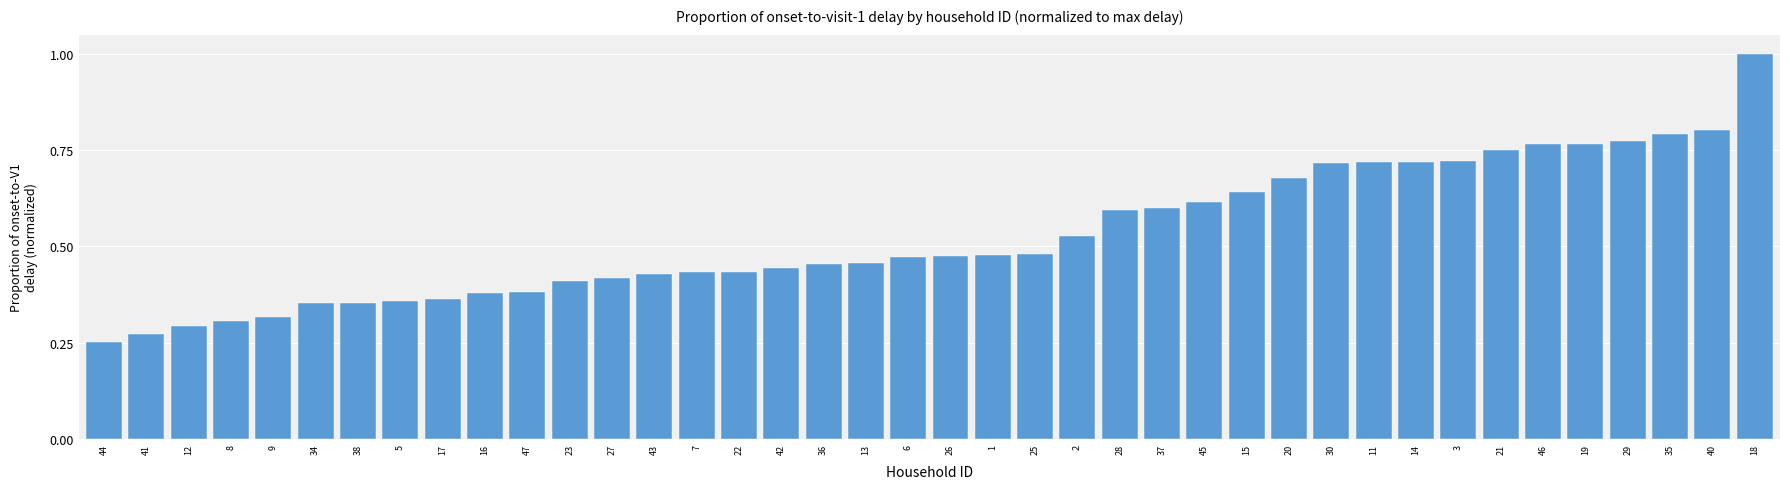

The value at 16 is 0.4. True or false?

True